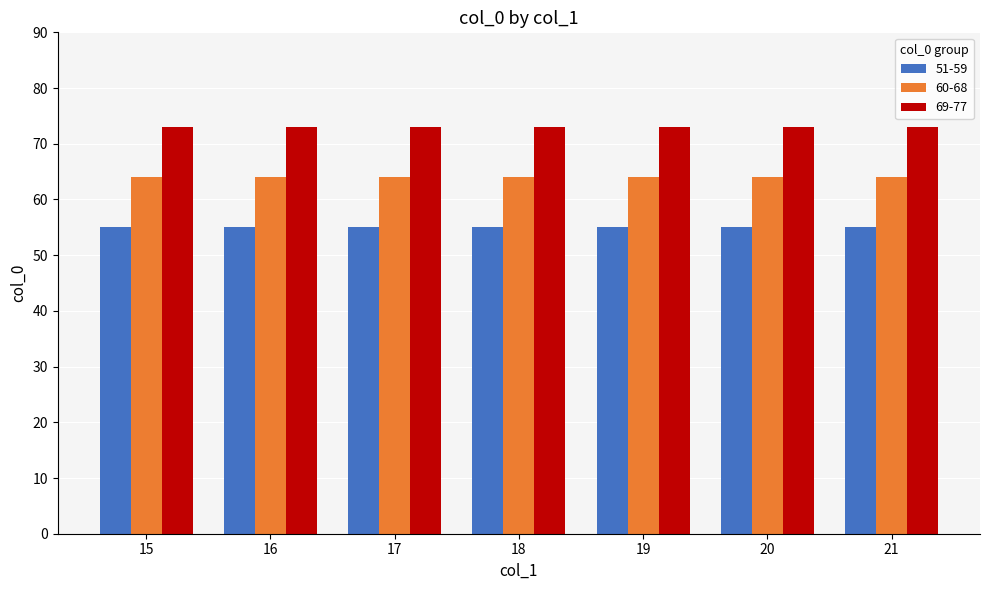

At how many categories does at least one series exceed 67?

7